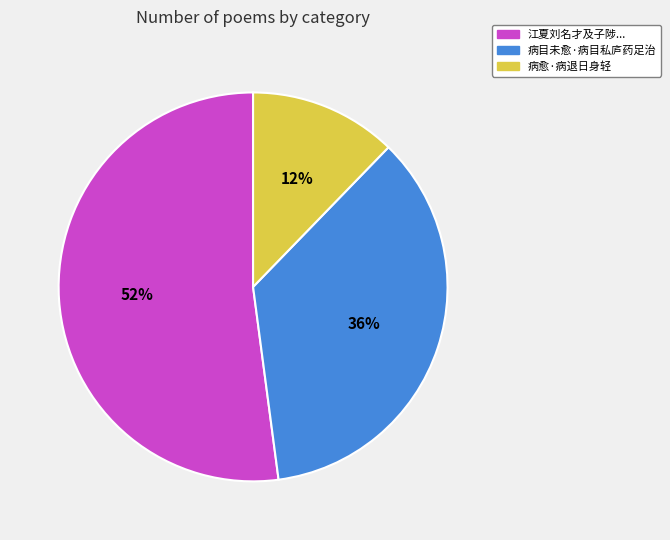

To the nearest percent, what is the average slice percentage?

33%